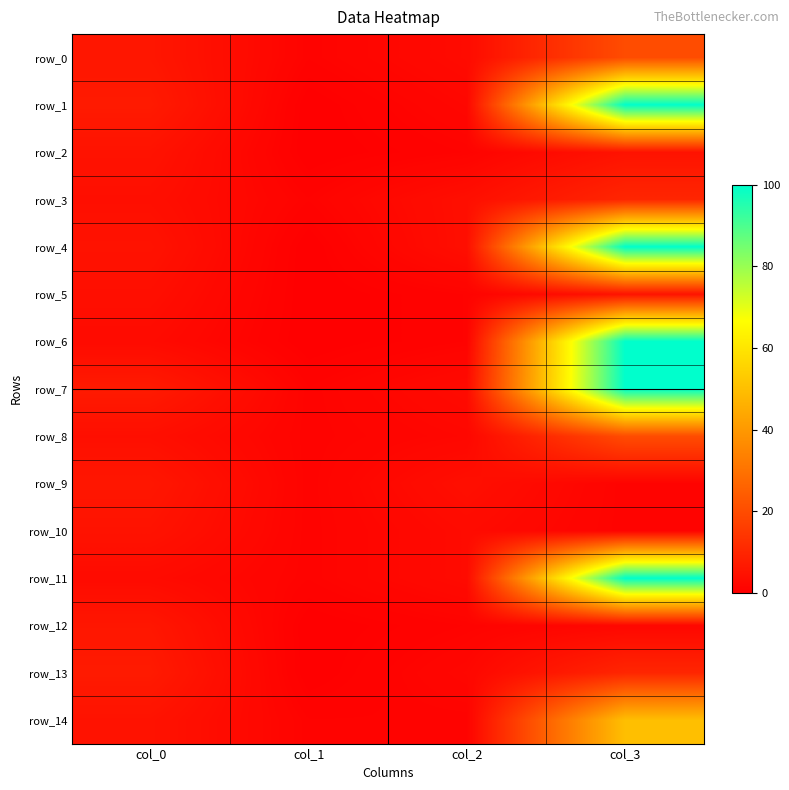

Is the value of row_2 at col_0 greater than the value of row_9 at col_0?

No